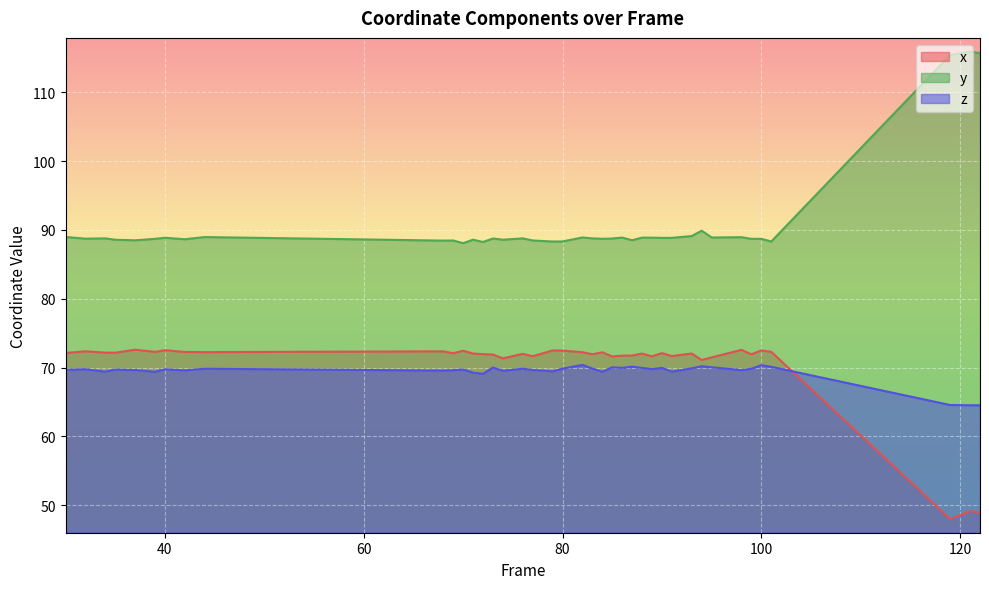

At which category does z reach its first local valley?

34